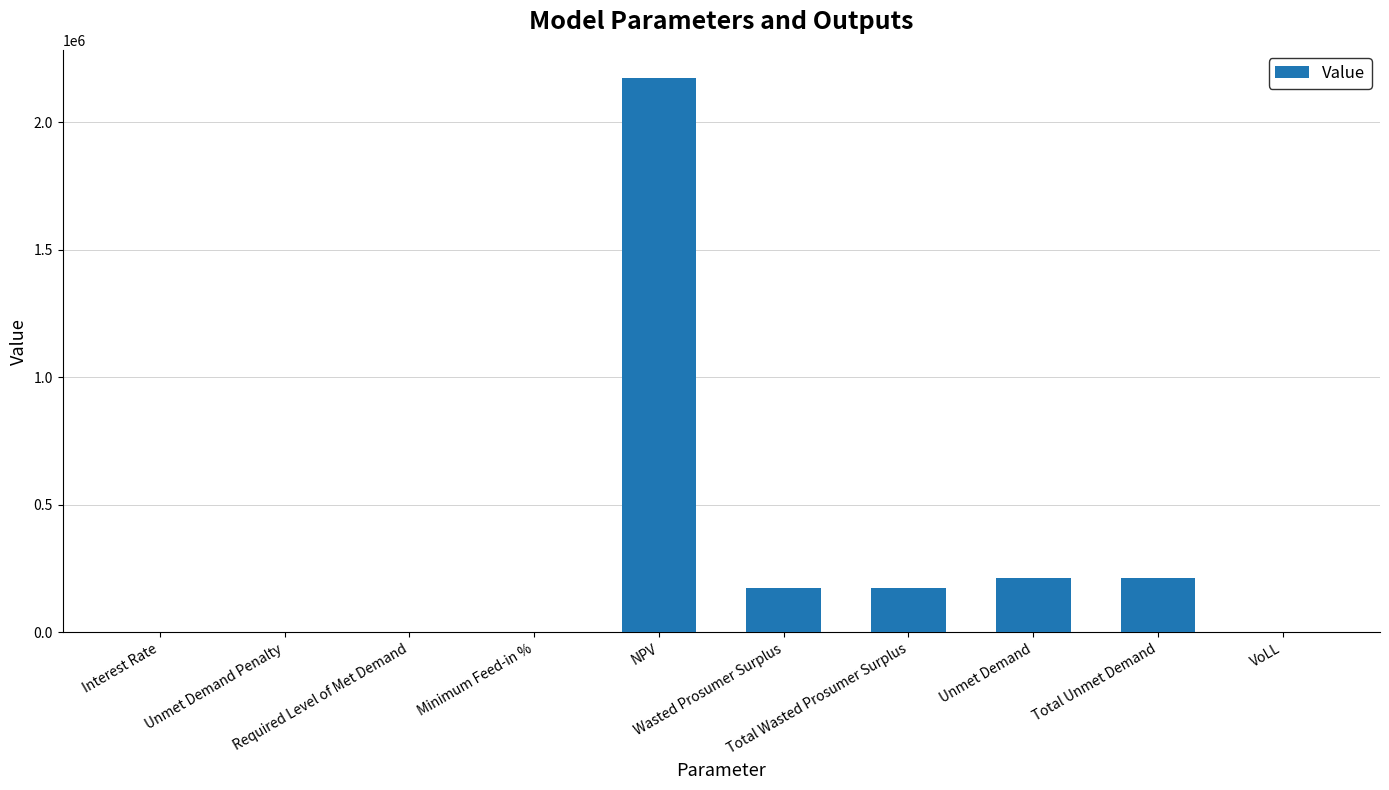

What is the change in value from Total Wasted Prosumer Surplus to Unmet Demand?

+41305.5